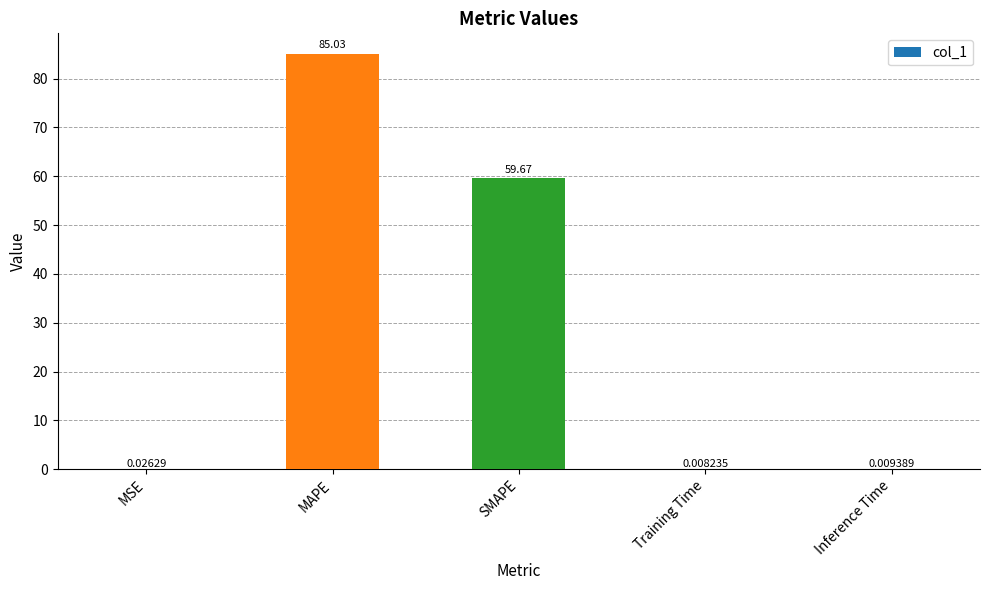

What is the sum of the values at SMAPE and MAPE?

144.7